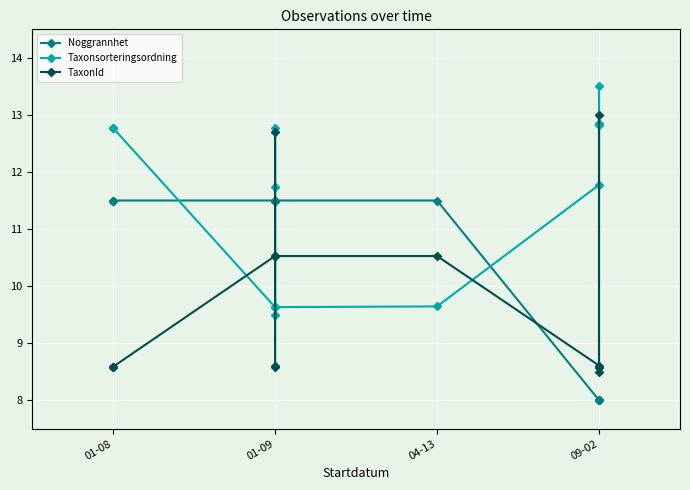

True or false: Taxonsorteringsordning has a value of 4.6 at 5.

False